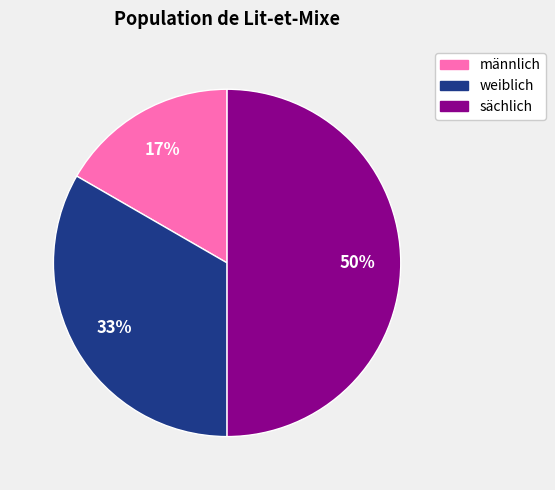

Between männlich and sächlich, which is larger?

sächlich